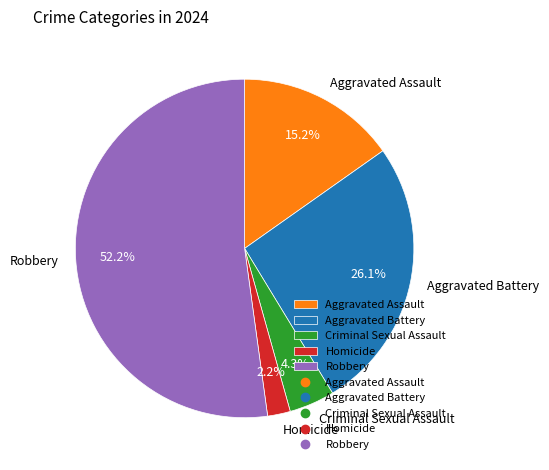

What is the smallest slice in the pie chart?

Homicide